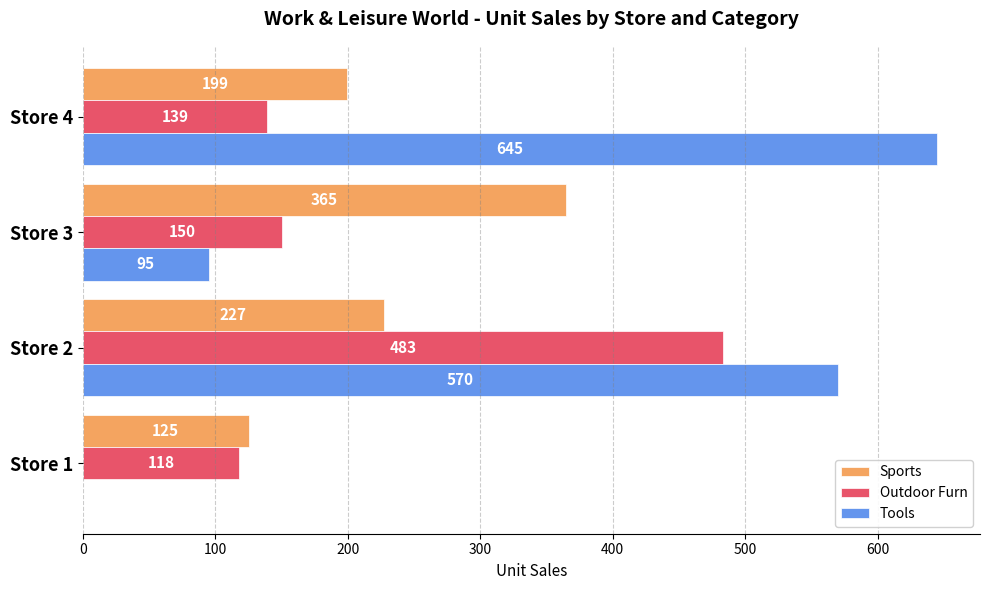

What is the maximum value for Tools?

645